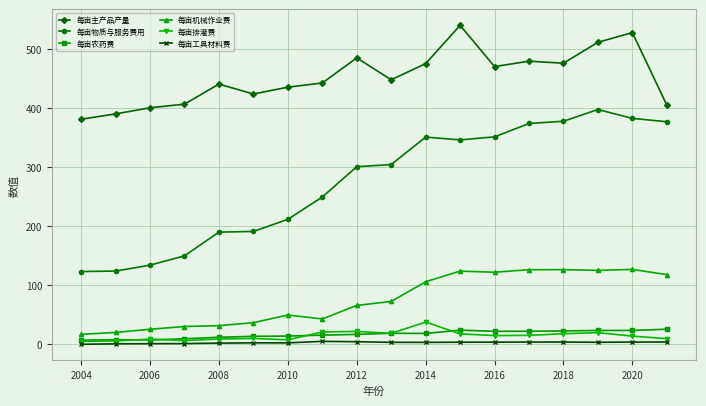

How many data points in 每亩机械作业费 are less than 72?

9